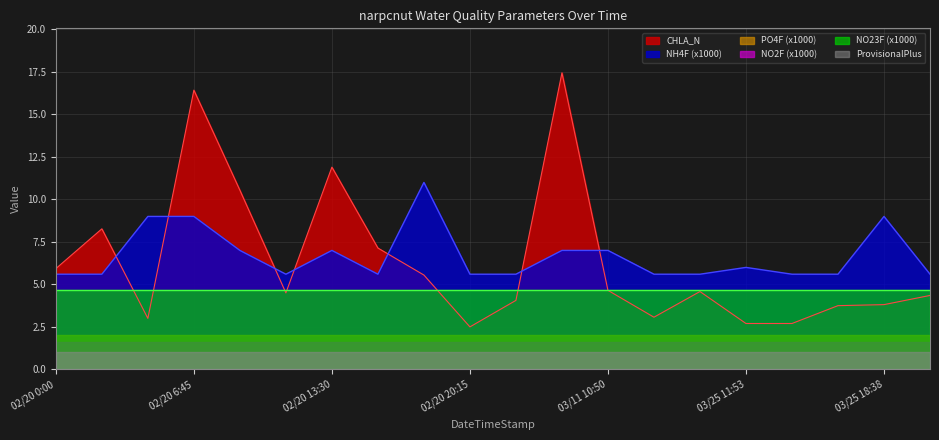

In NH4F, how many points are lower than both neighbors (excluding endpoints)?

2